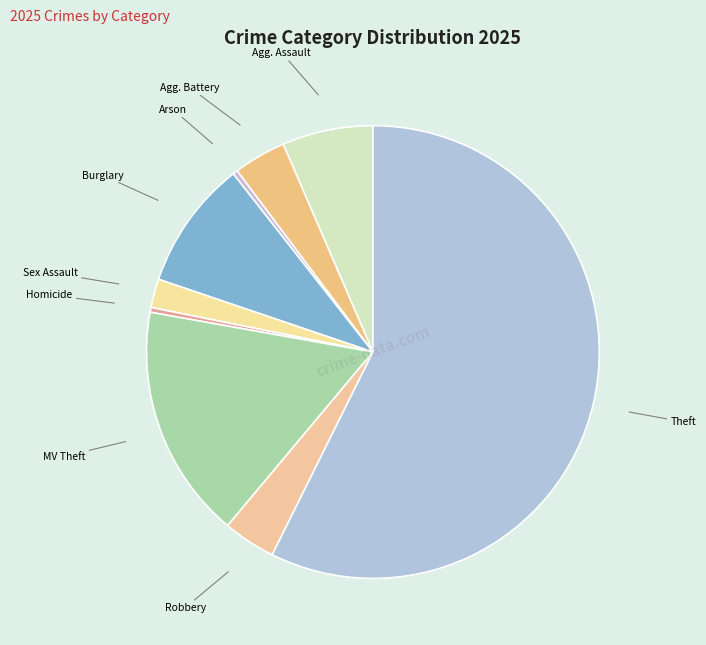

Which category has the biggest portion of the pie?

Theft